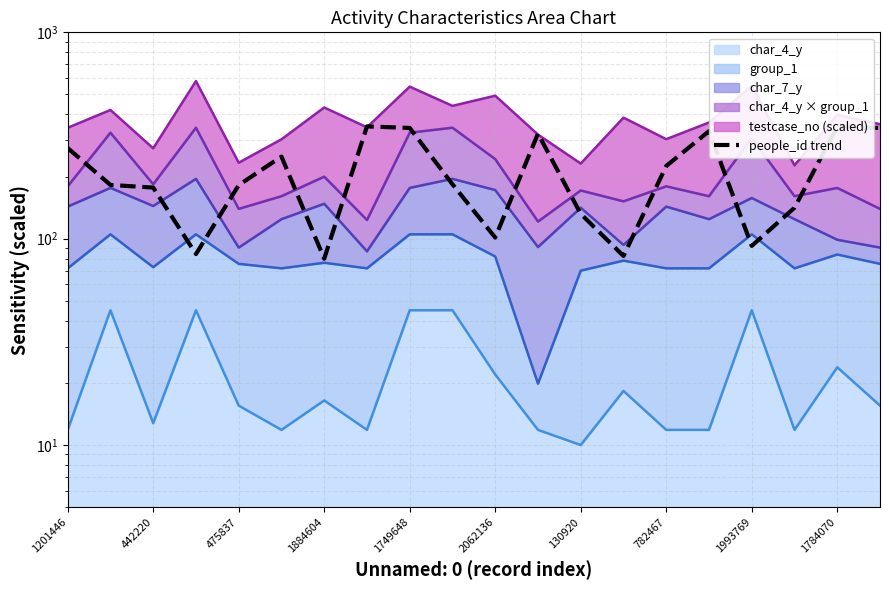

How many data points does each series have?

20